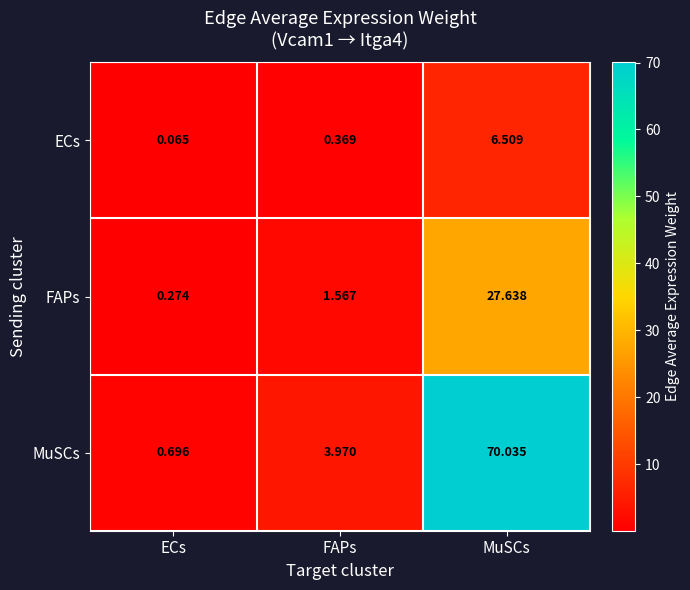

Which category has the highest value across all series?

MuSCs